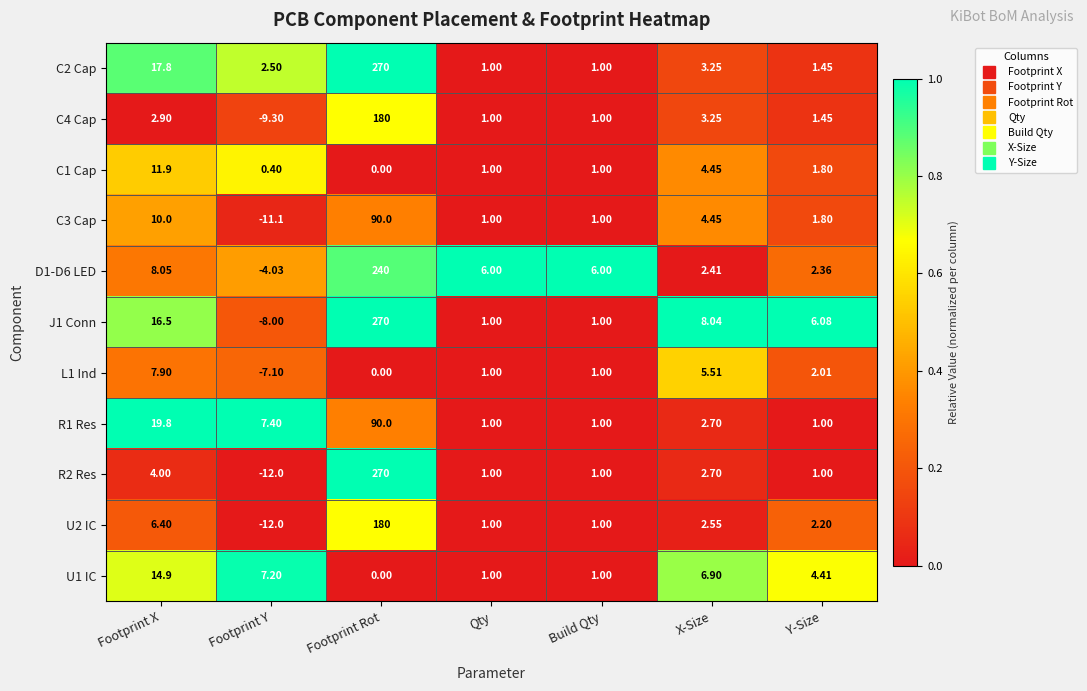

At which label does J1 Conn reach its minimum?

Footprint Y